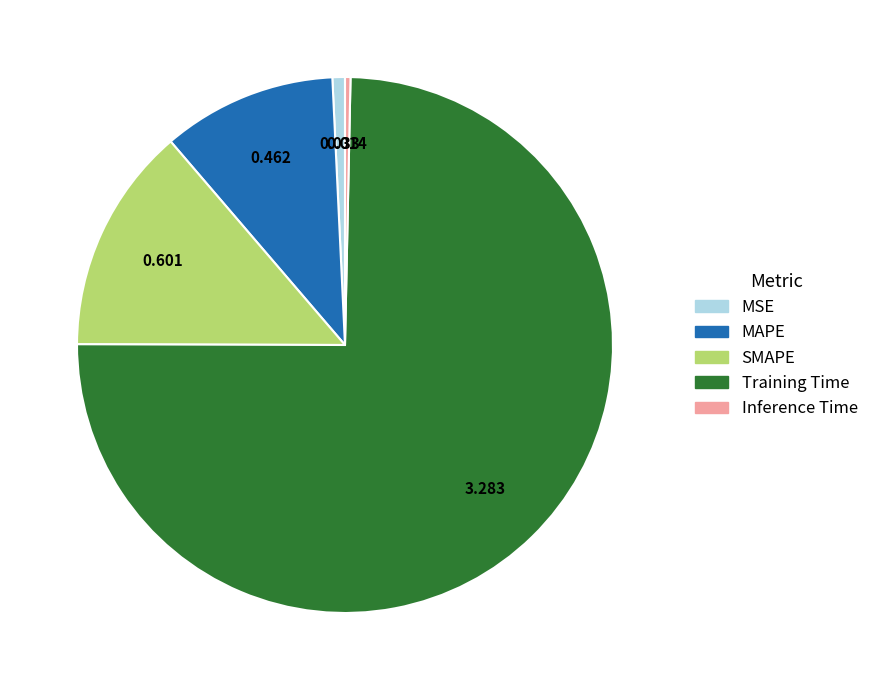

Between Training Time and SMAPE, which is larger?

Training Time